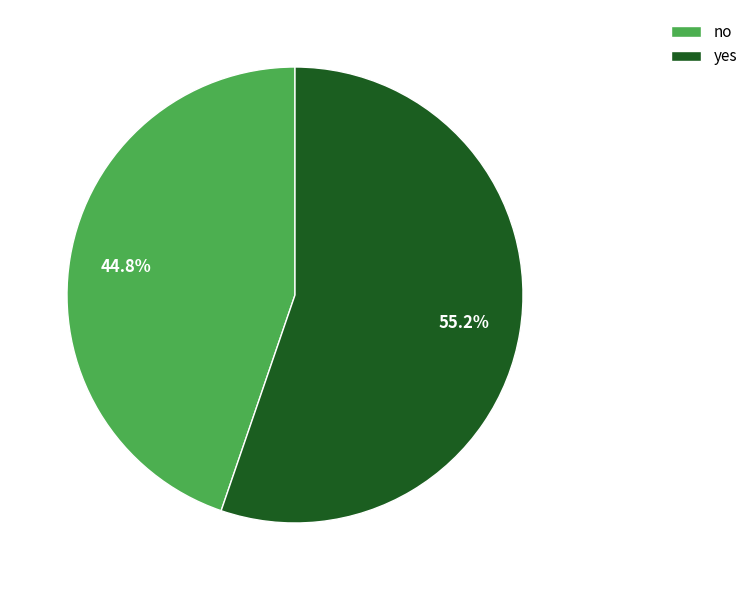

To the nearest percent, what percentage of the pie is no?

45%